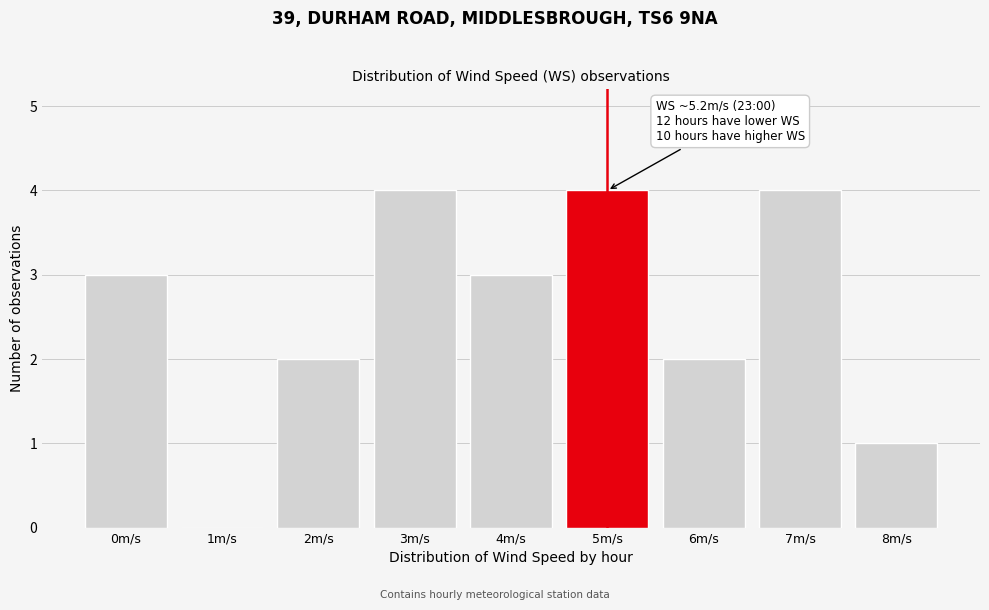

Reading left to right, list all the values displayed in this chart.

0m/s=3	1m/s=0	2m/s=2	3m/s=4	4m/s=3	5m/s=4	6m/s=2	7m/s=4	8m/s=1